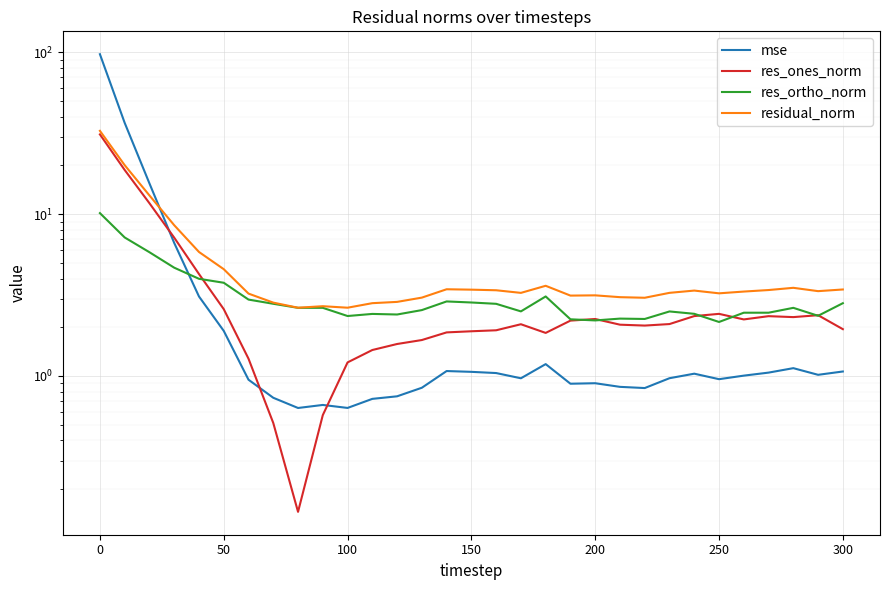

What is the average value of the res_ortho_norm series?

3.2